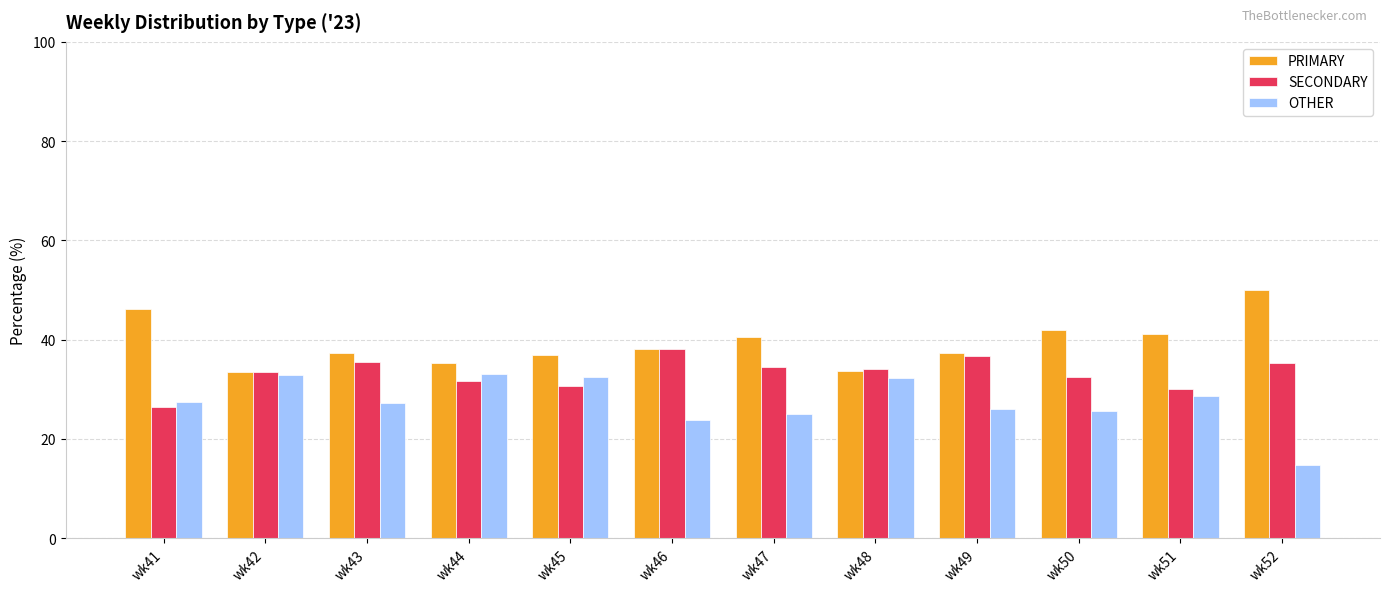

How many values in the SECONDARY series exceed 34?

6